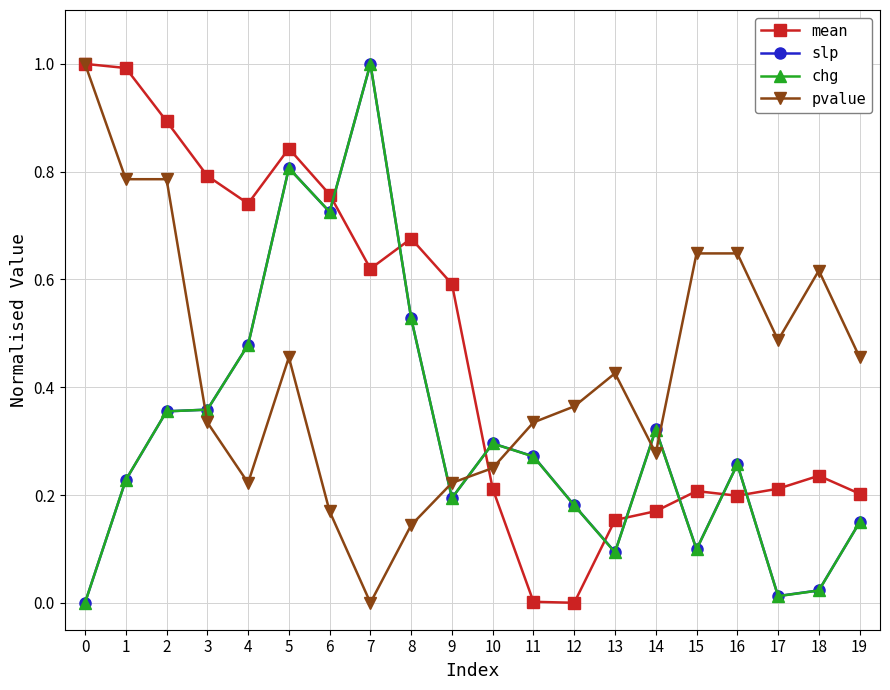

Does the chart display data point markers on the line(s)?

Yes